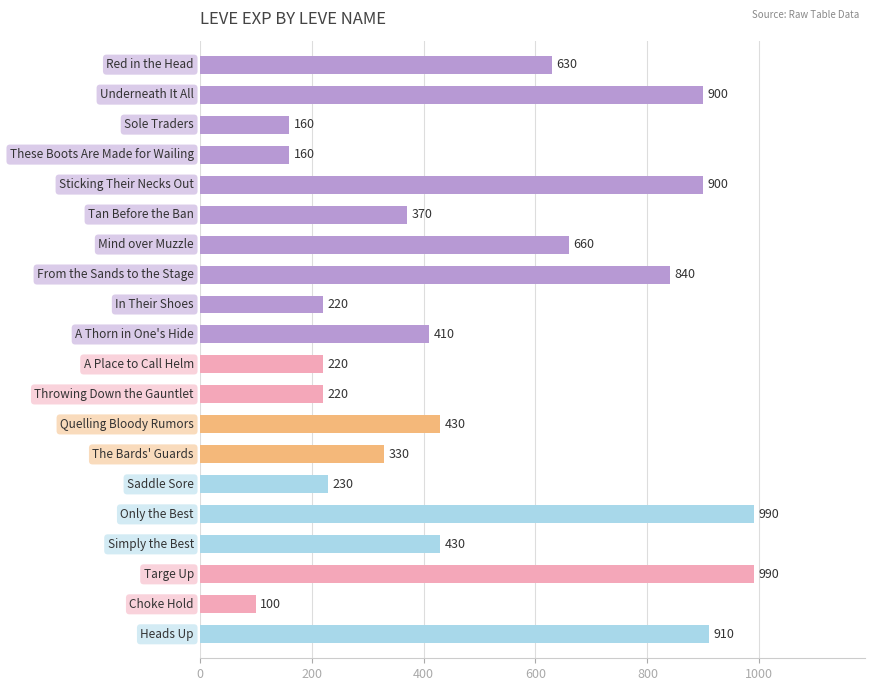

What is the difference between the second highest and minimum values?

890